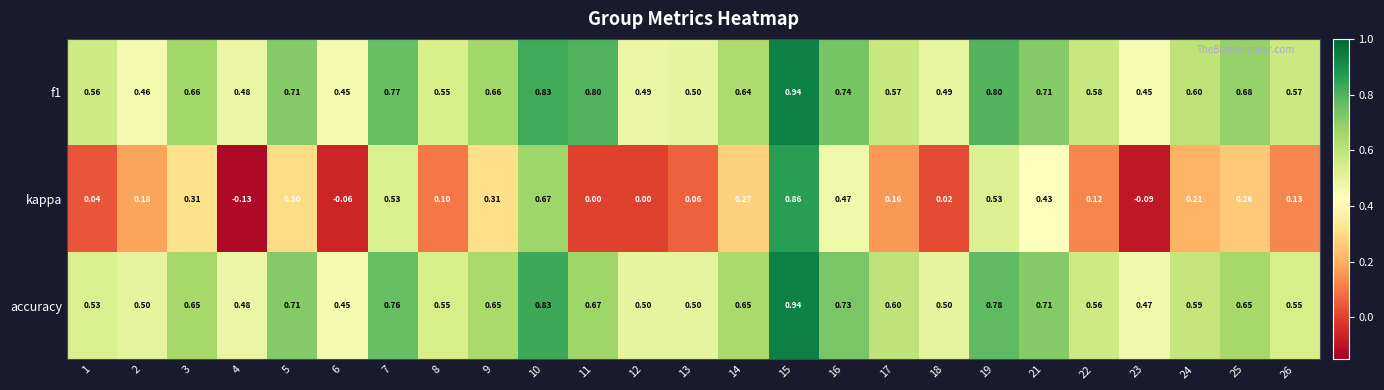

Is the value of kappa at 18 greater than the value of f1 at 22?

No